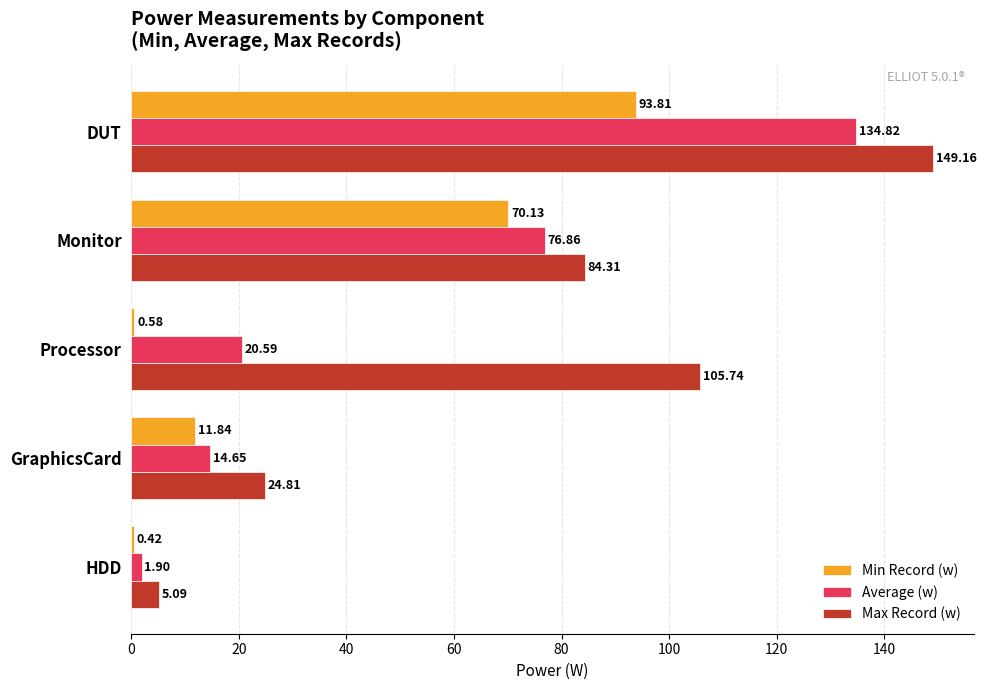

What is the average value of the Average (w) series?

49.8